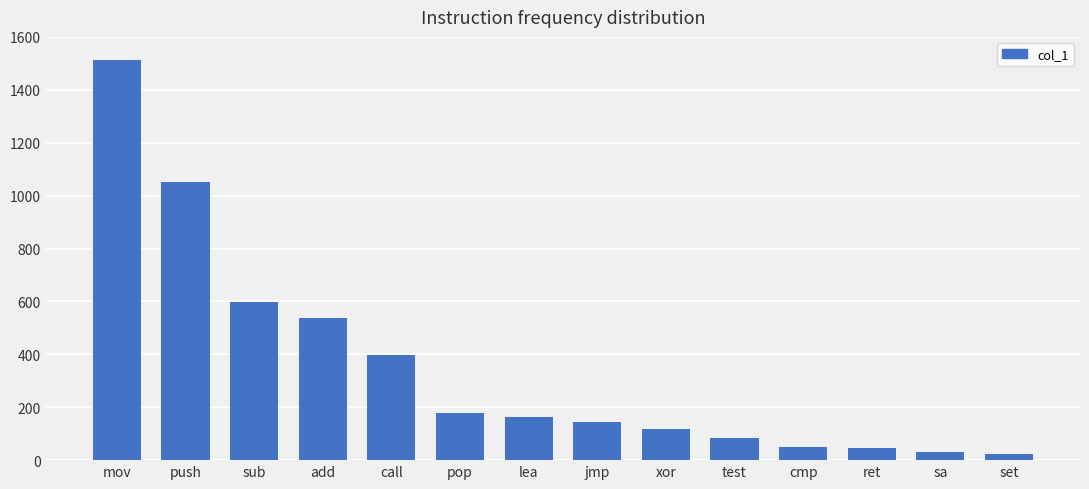

What is the difference between the maximum and minimum values?

1486